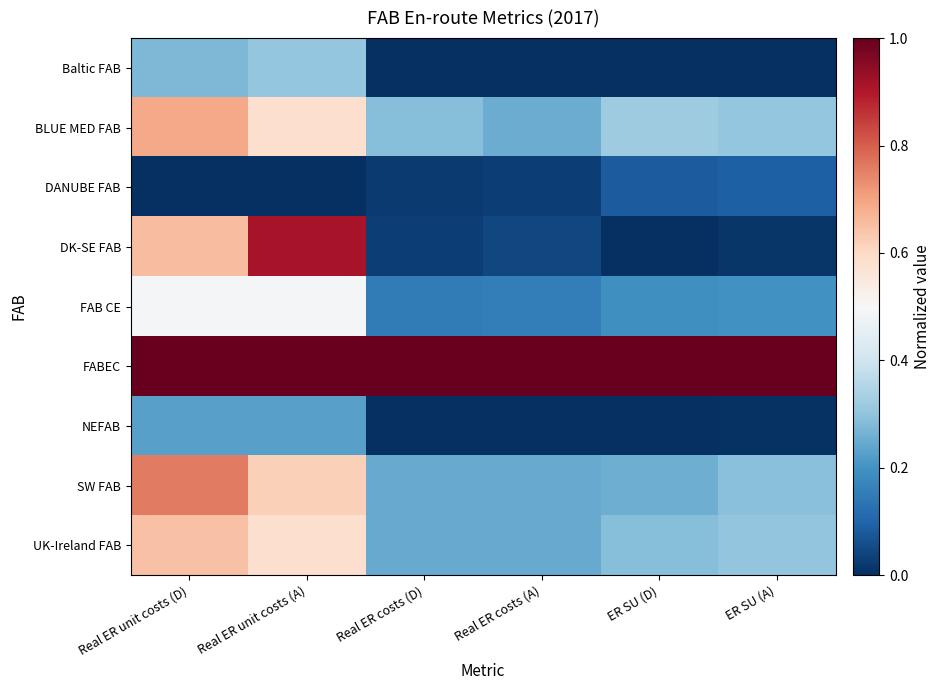

Which has a higher value, Real ER unit costs (D) or Real ER costs (A)?

Real ER unit costs (D)